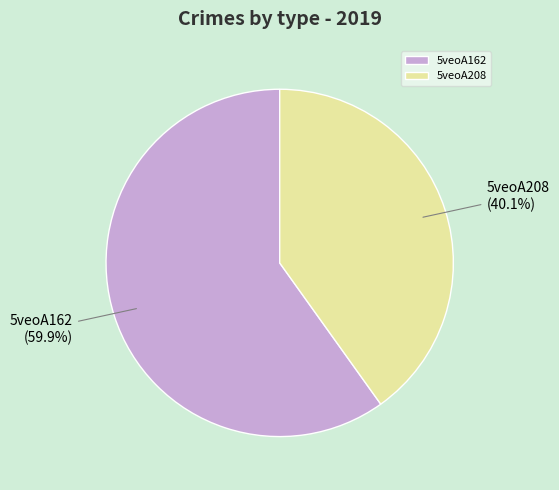

Does 5veoA162 represent more than half of the total?

Yes